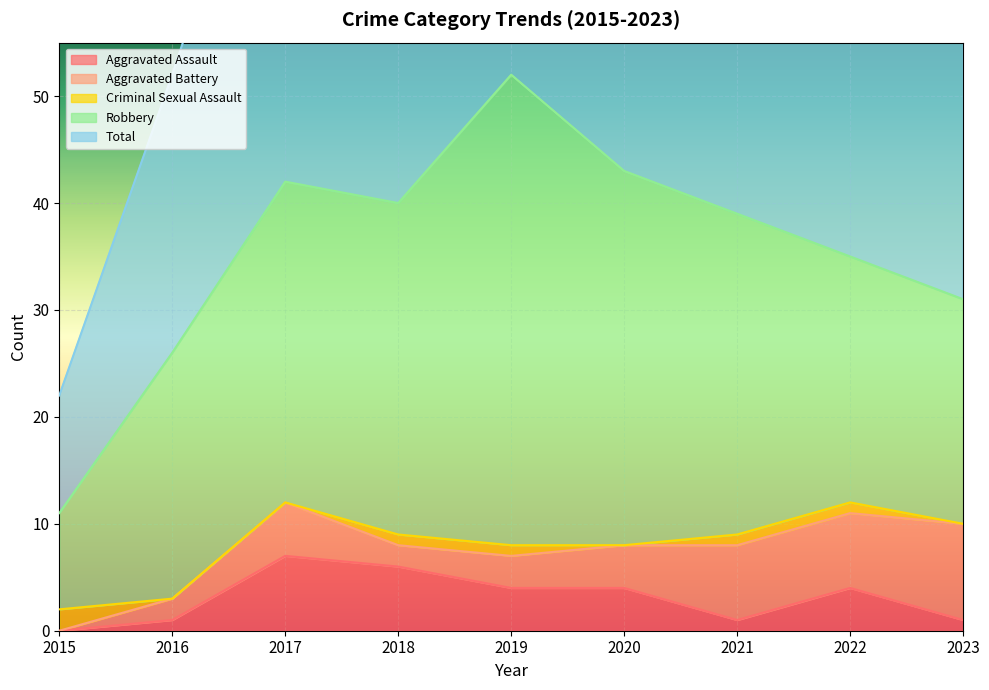

How many data points in Aggravated Assault are above 4?

2